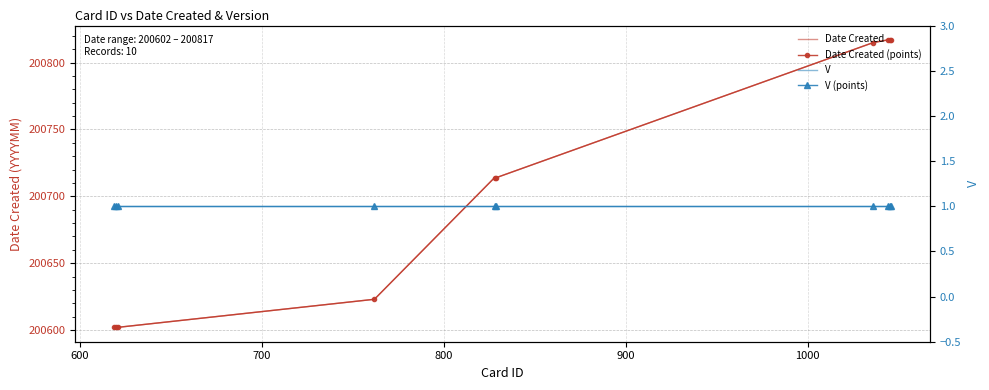

The value of Date Created at 1100 is 275708. True or false?

False